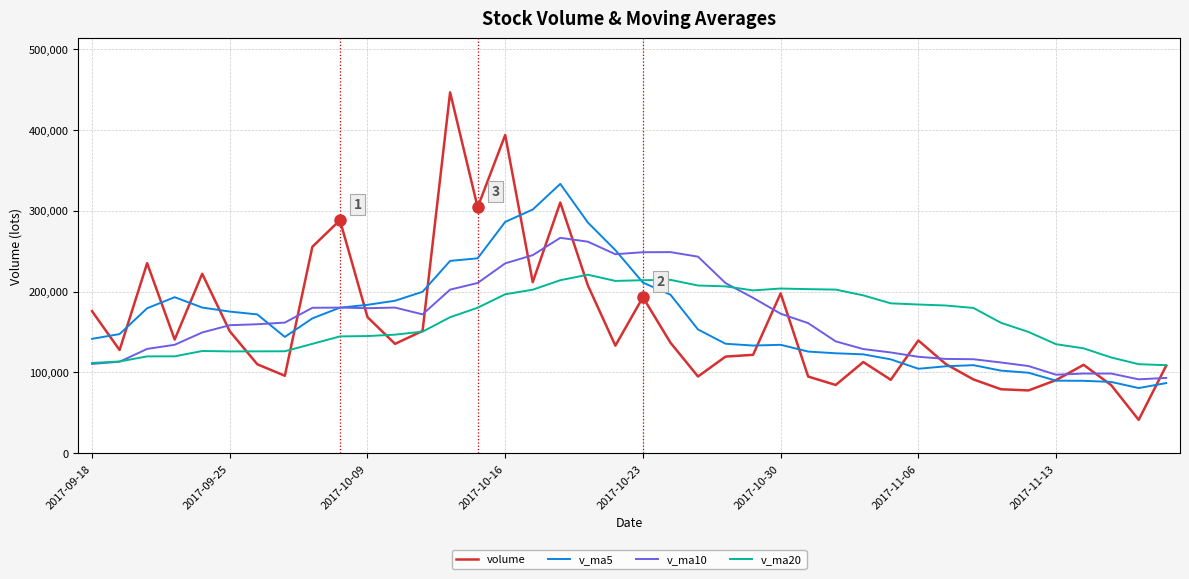

List the series in order of their peak value, highest first.

volume, v_ma5, v_ma10, v_ma20